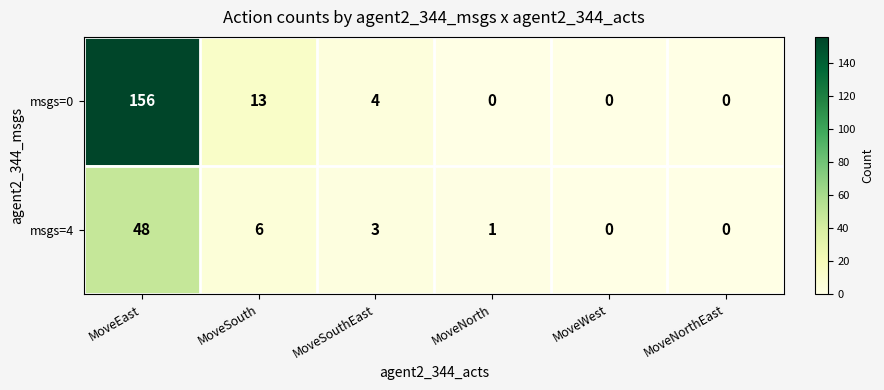

Is it true that msgs=4 equals 11 at MoveSouth?

False